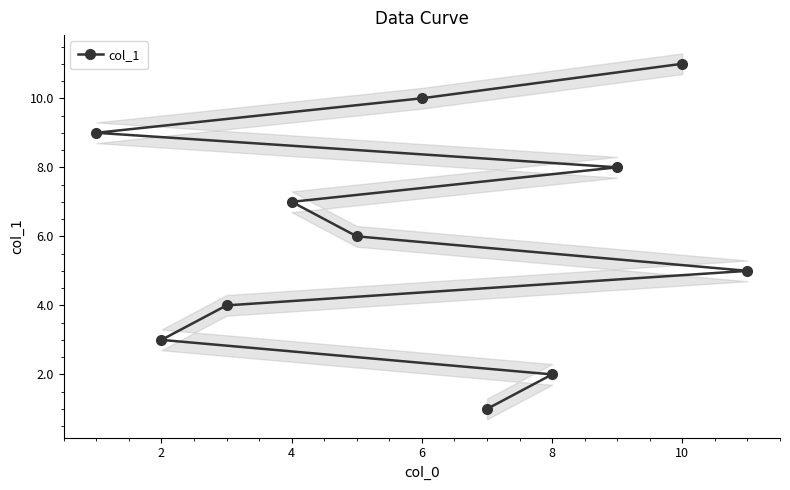

Is this an area chart (filled region under the line)?

No